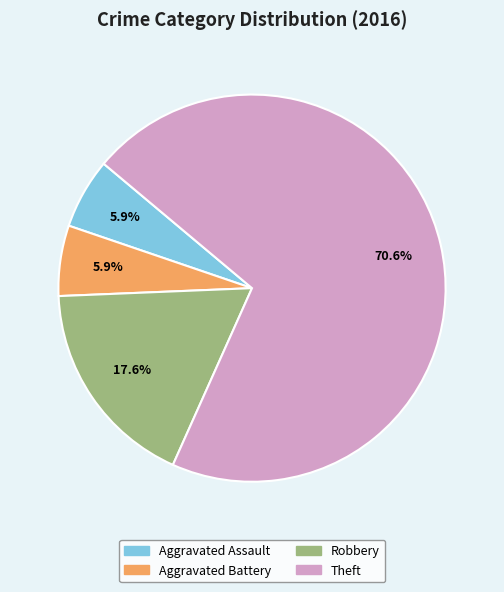

Is there a majority slice in this chart?

Yes